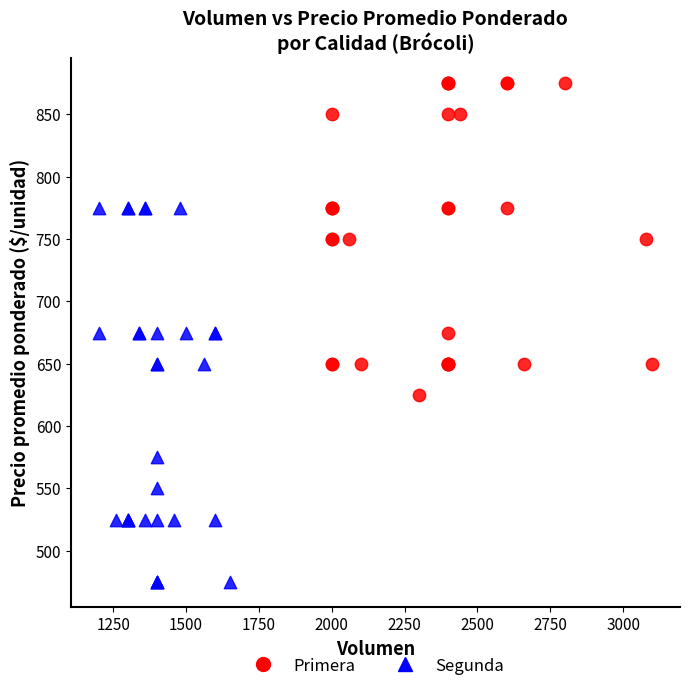

Which series contains the highest Y value?

Primera